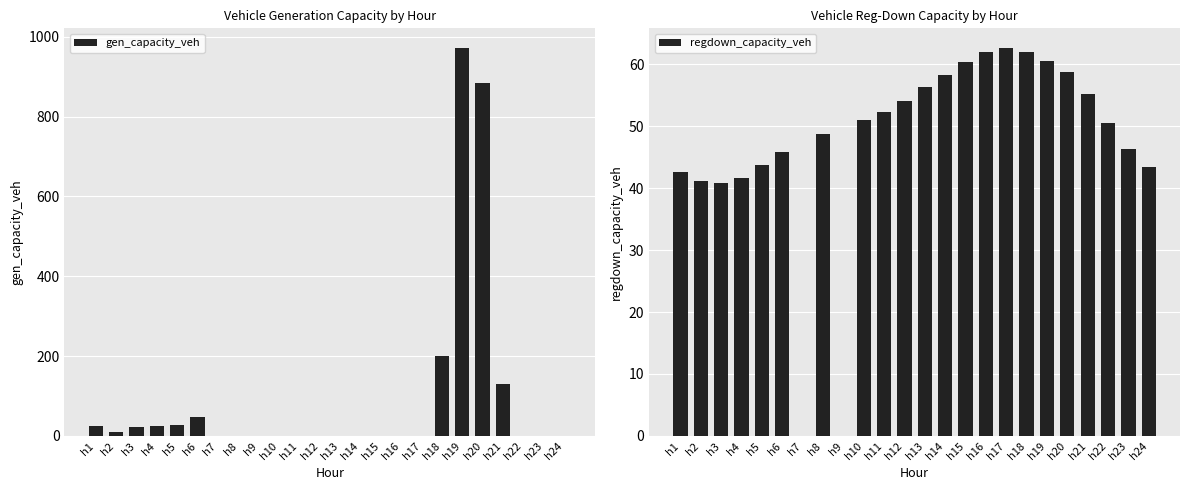

Where is gen_capacity_veh nearest to the value 486?

h18